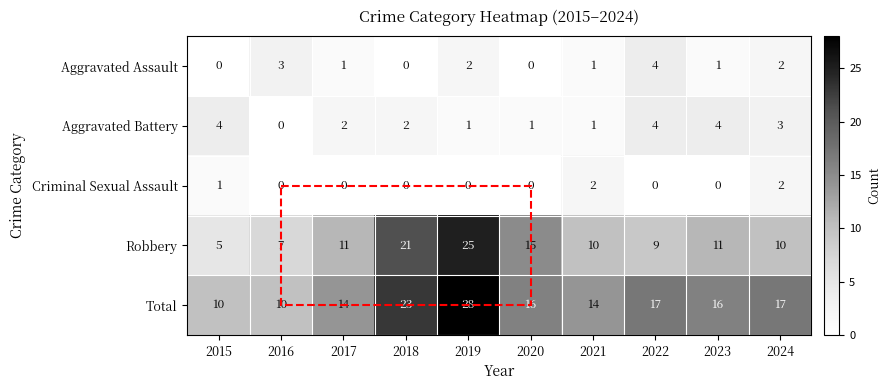

At which category is the sum across all series the highest?

2019